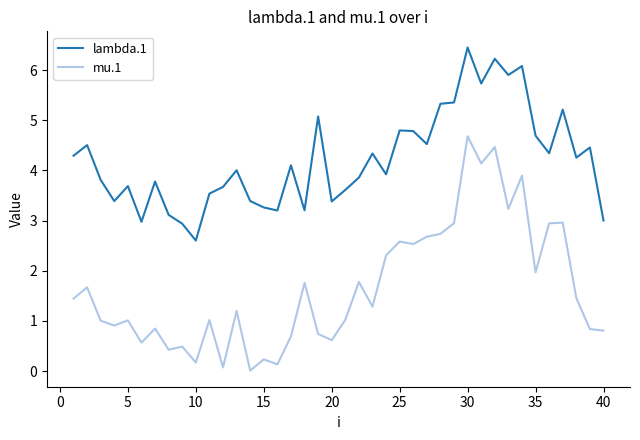

What is the highest value of the lambda.1 series?

6.5